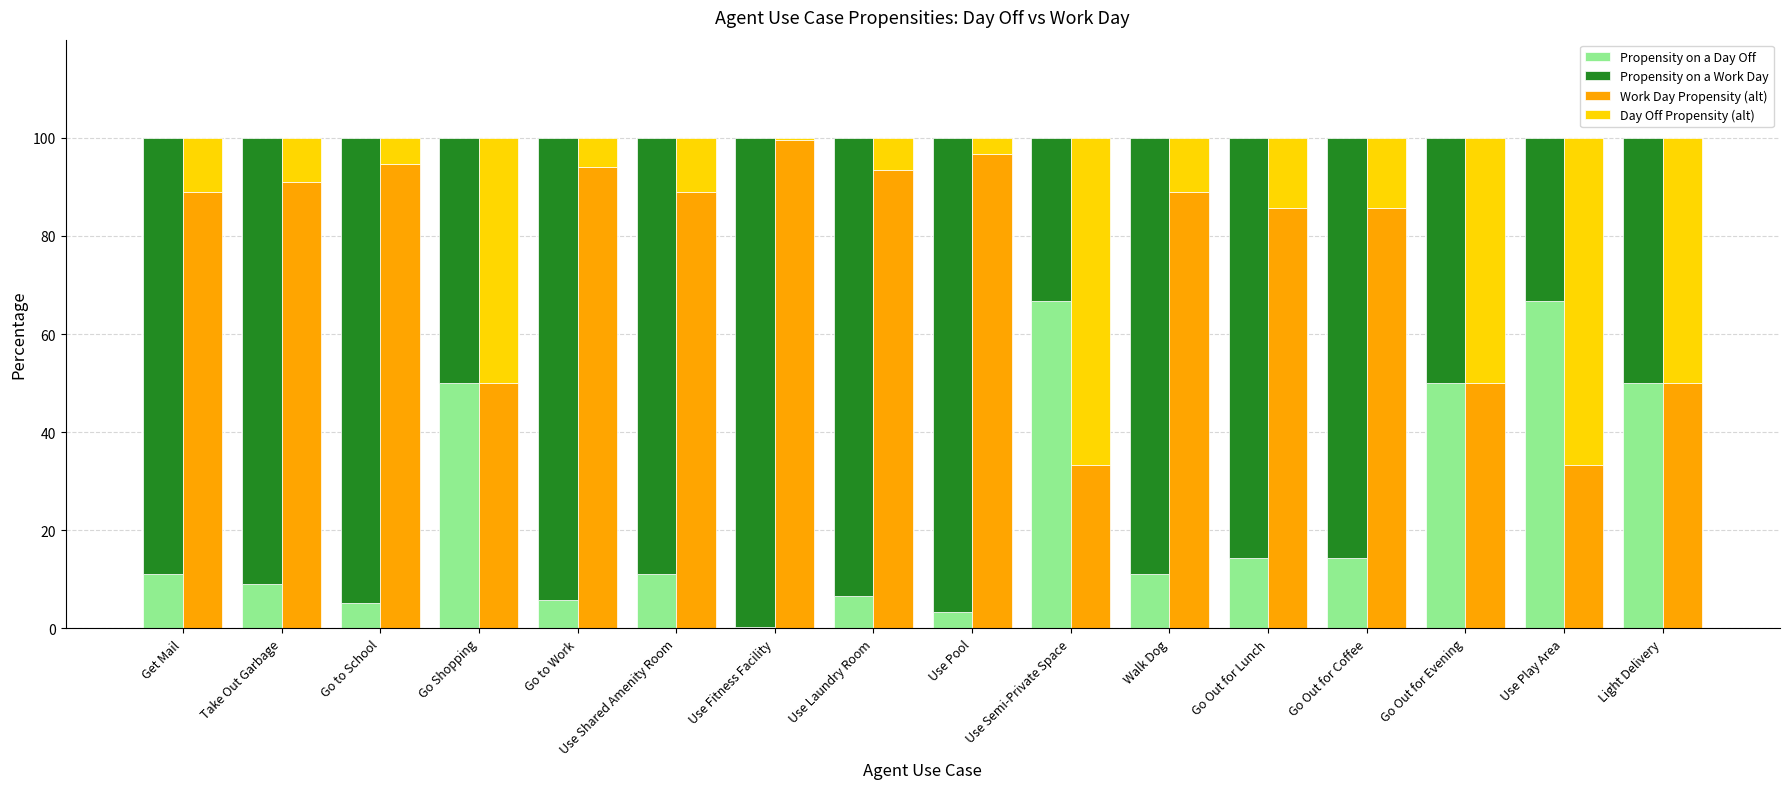

How many bars are there in each group?

4